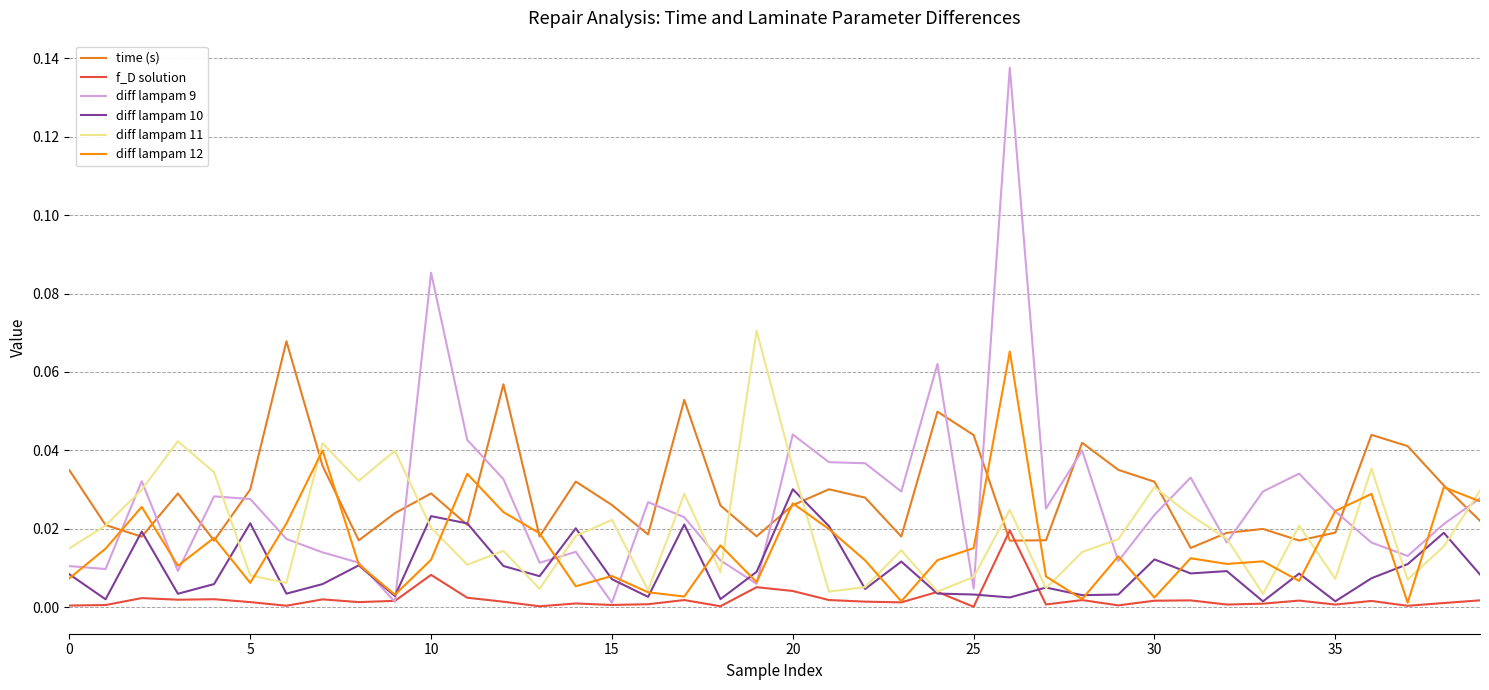

Which series has the widest spread of values?

diff lampam 9